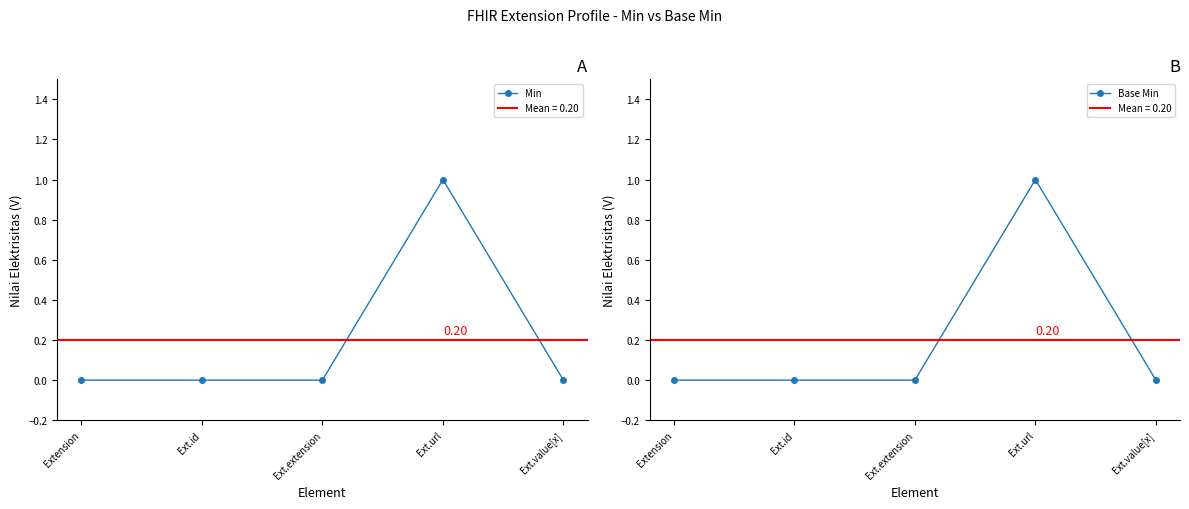

What is the sum of all Min values?

1